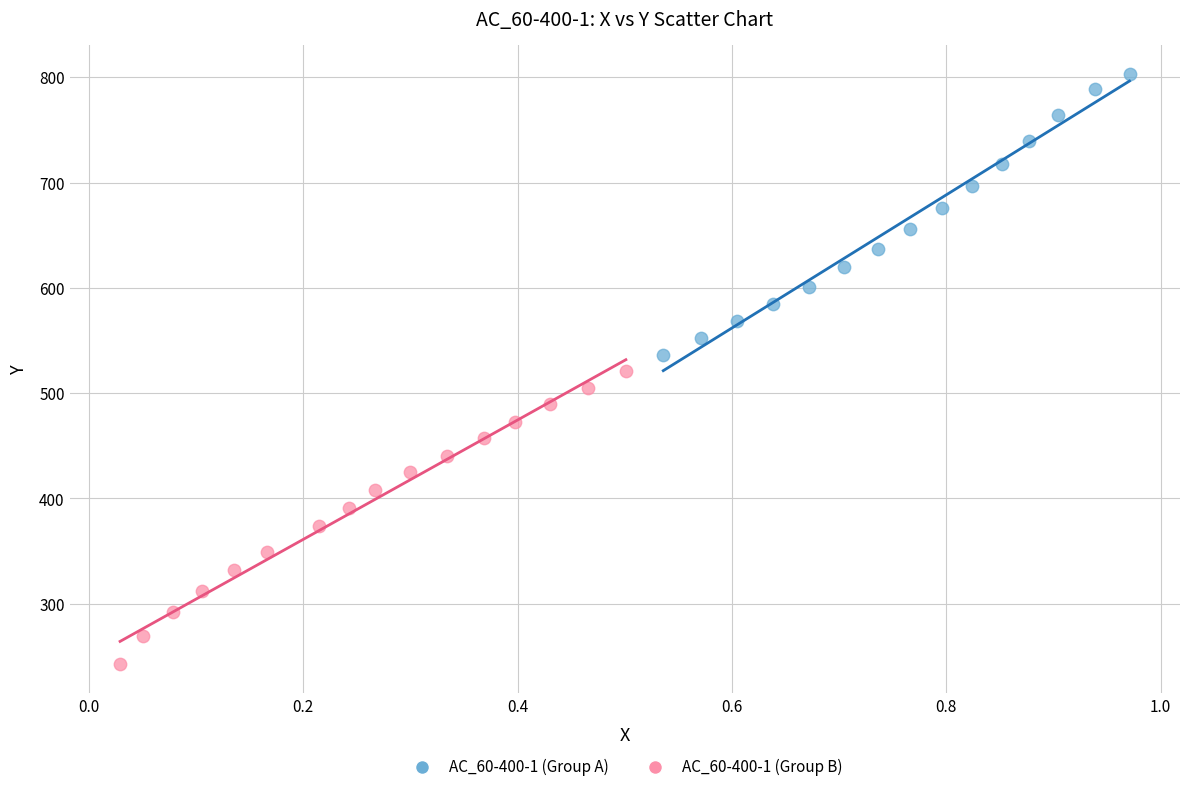

Which series reaches the maximum Y coordinate?

AC_60-400-1 (Group A)